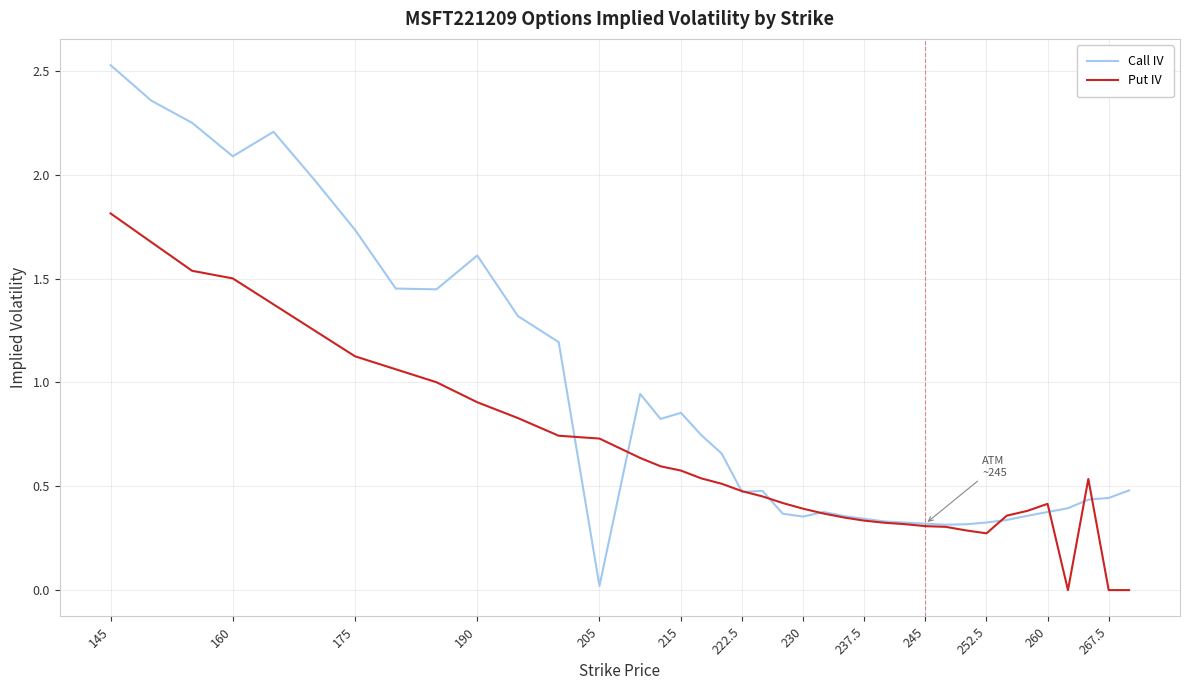

Which series has the widest spread of values?

Call IV